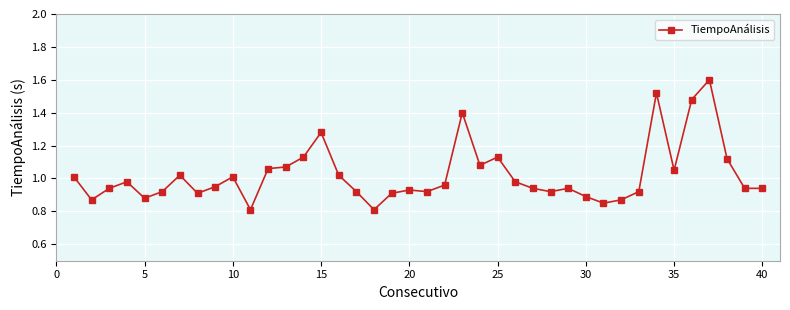

What is the maximum value shown in the chart?

1.6